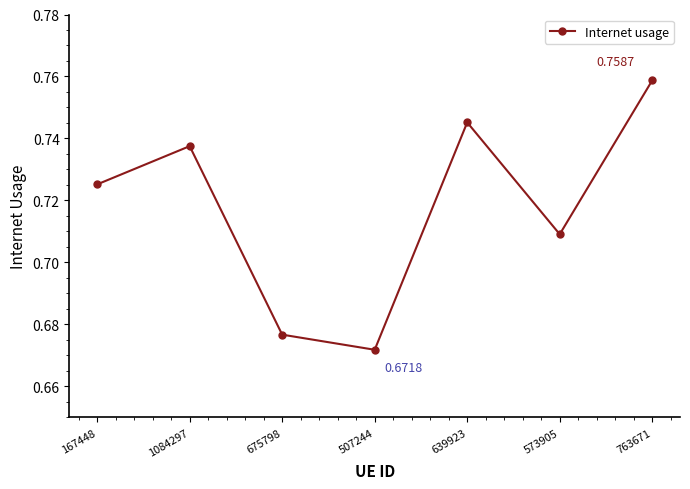

At which category does the data reach its first local valley?

507244